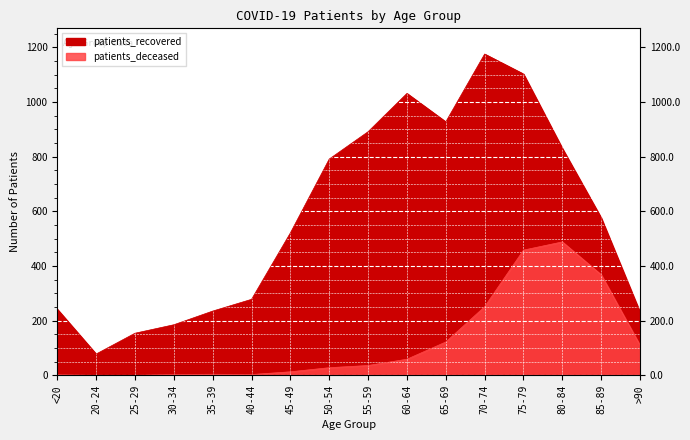

At how many categories does at least one series exceed 966?

3